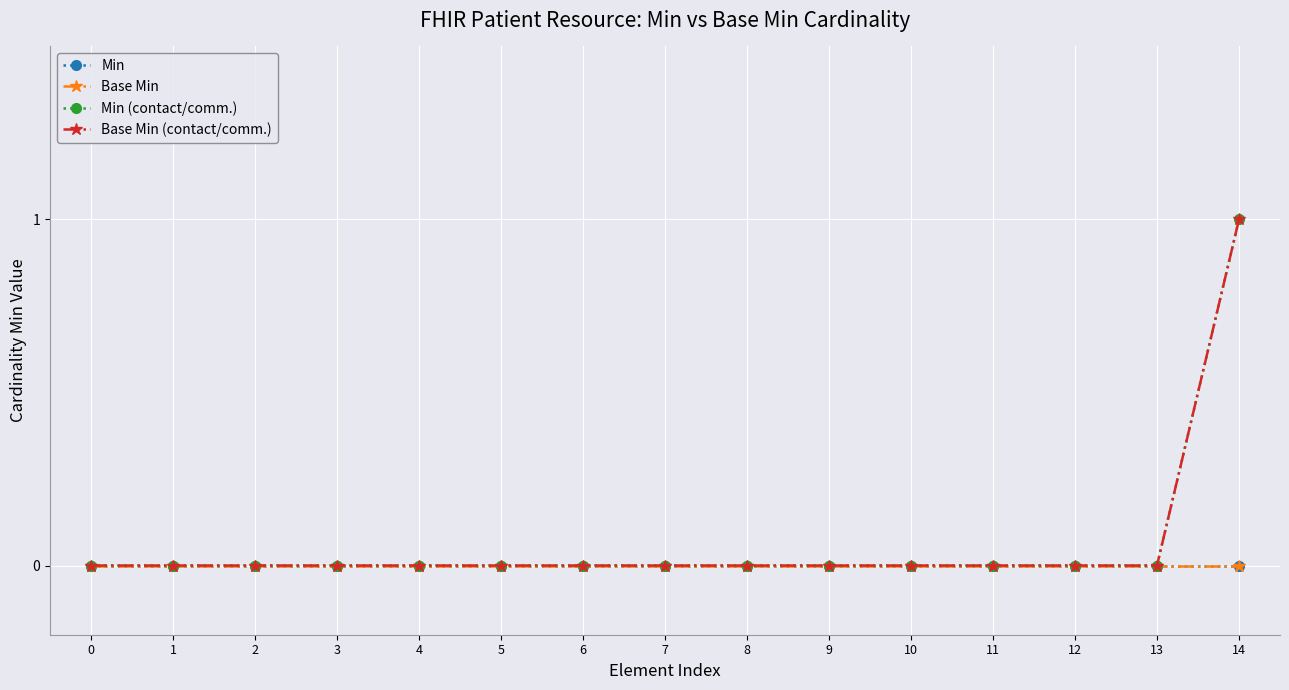

Reading left to right, what are all the values shown in this chart?

Min: 0	0	0	0	0	0	0	0	0	0	0	0	0	0	0
Base Min: 0	0	0	0	0	0	0	0	0	0	0	0	0	0	0
Min (contact/comm.): 0	0	0	0	0	0	0	0	0	0	0	0	0	0	1
Base Min (contact/comm.): 0	0	0	0	0	0	0	0	0	0	0	0	0	0	1